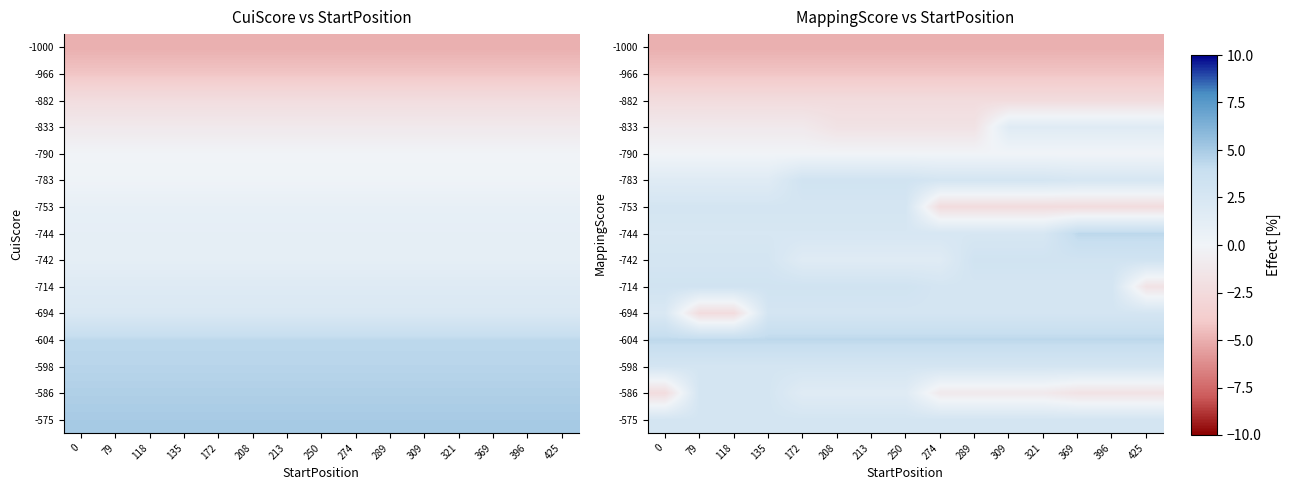

What is the maximum value shown in the chart?

4.3